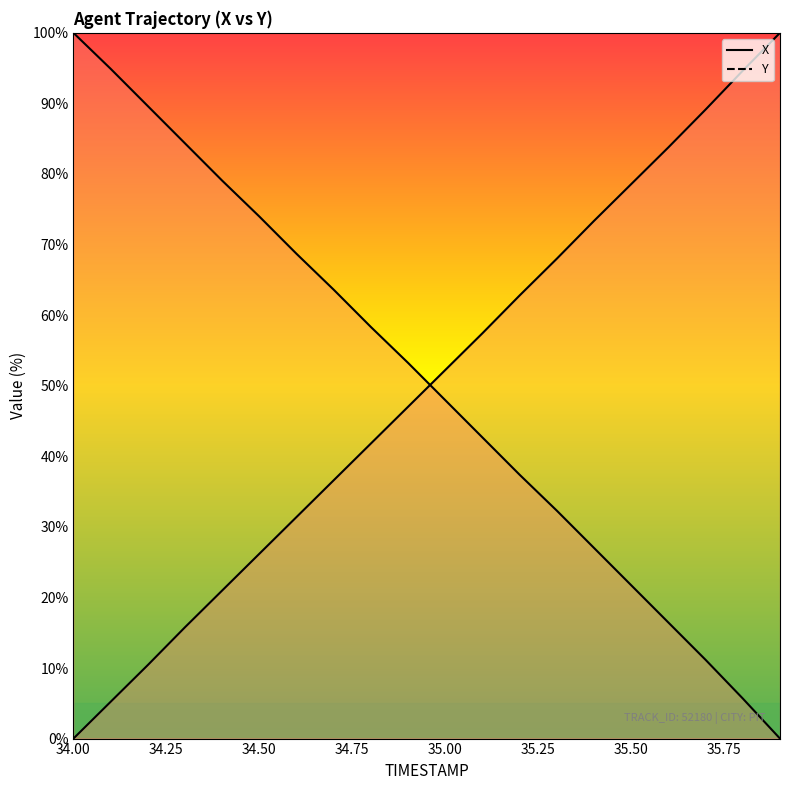

What is the label of the 2nd point from the right?

35.8